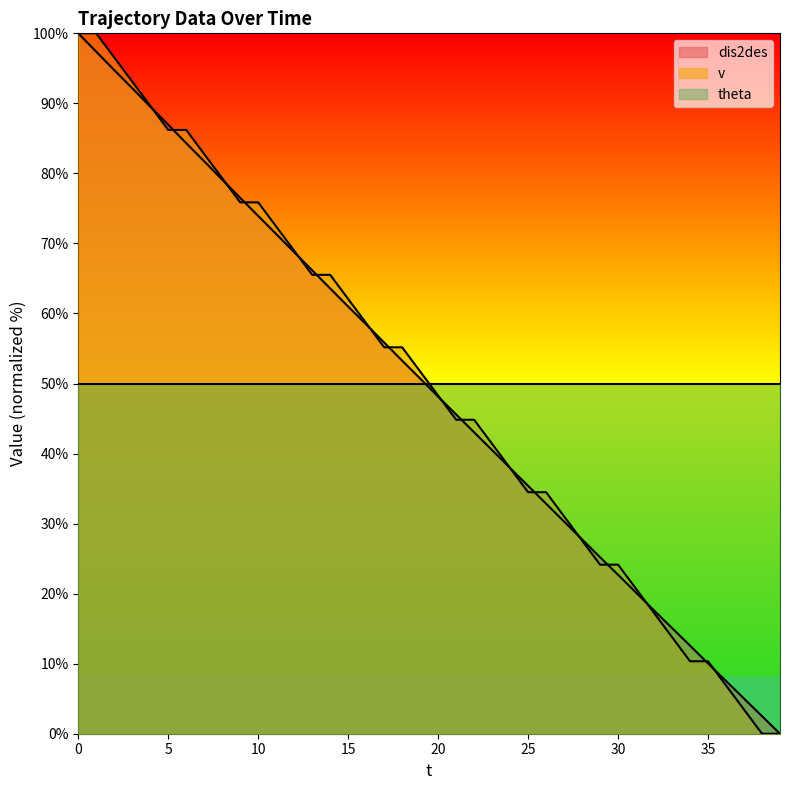

How many data points in v are less than 51?

20